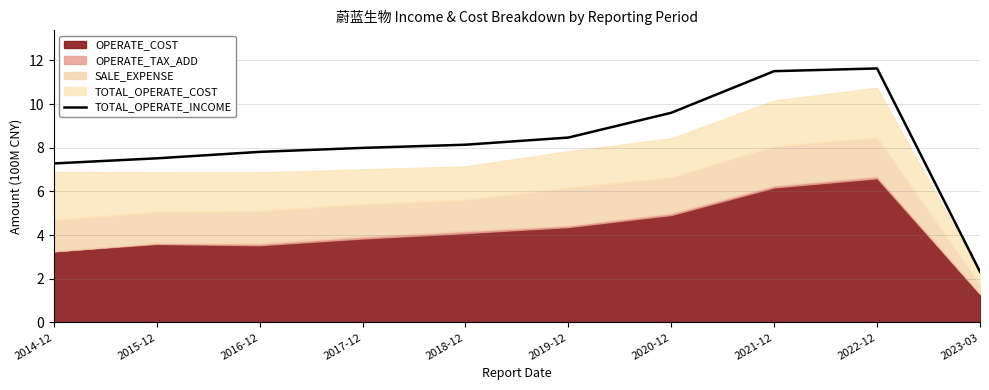

What is the label of the 10th point from the right?

2014-12